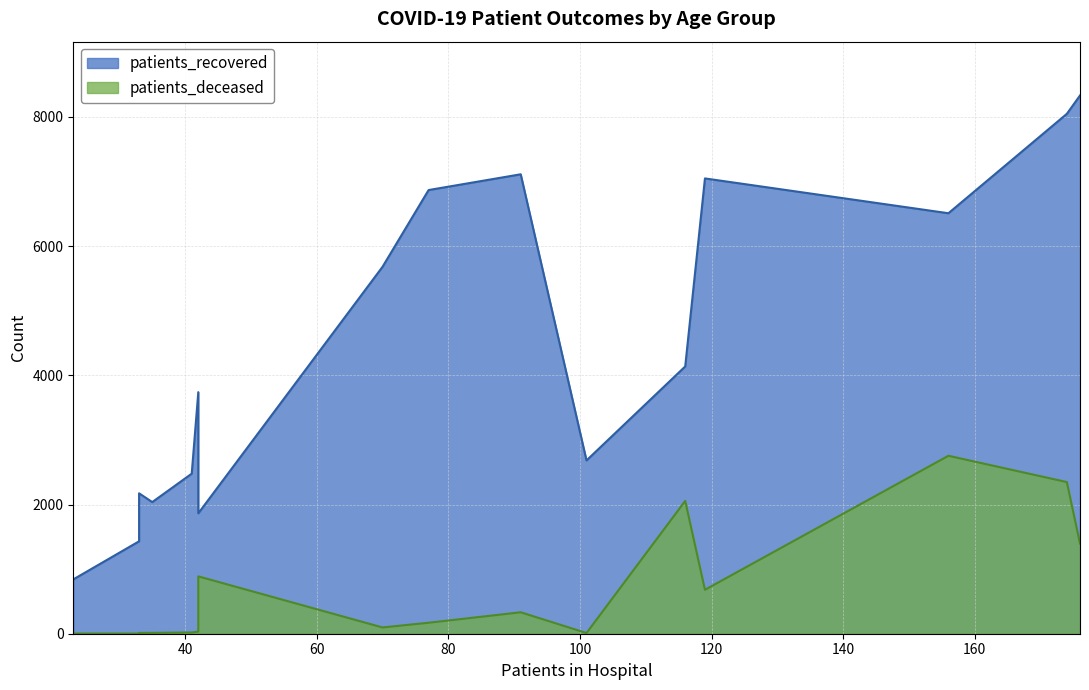

True or false: patients_recovered has more than 1 interior local peaks.

True